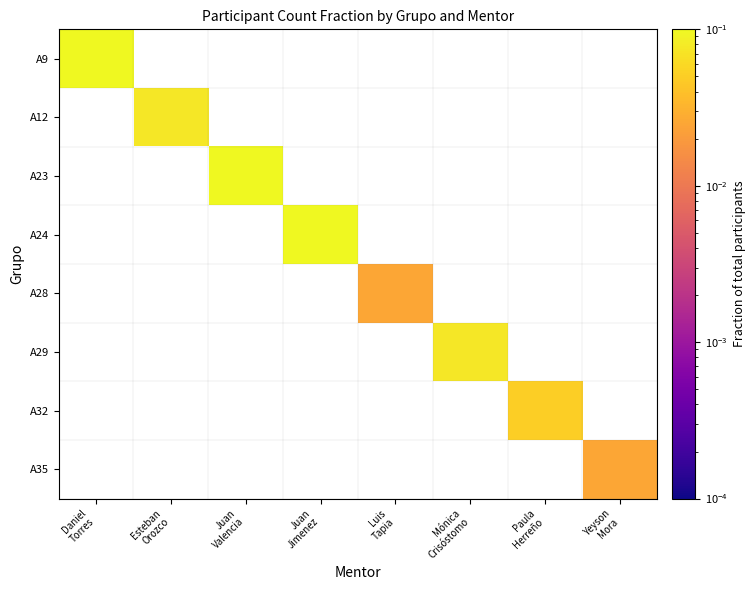

Which label corresponds to the smallest value in the chart?

Luis
Tapia